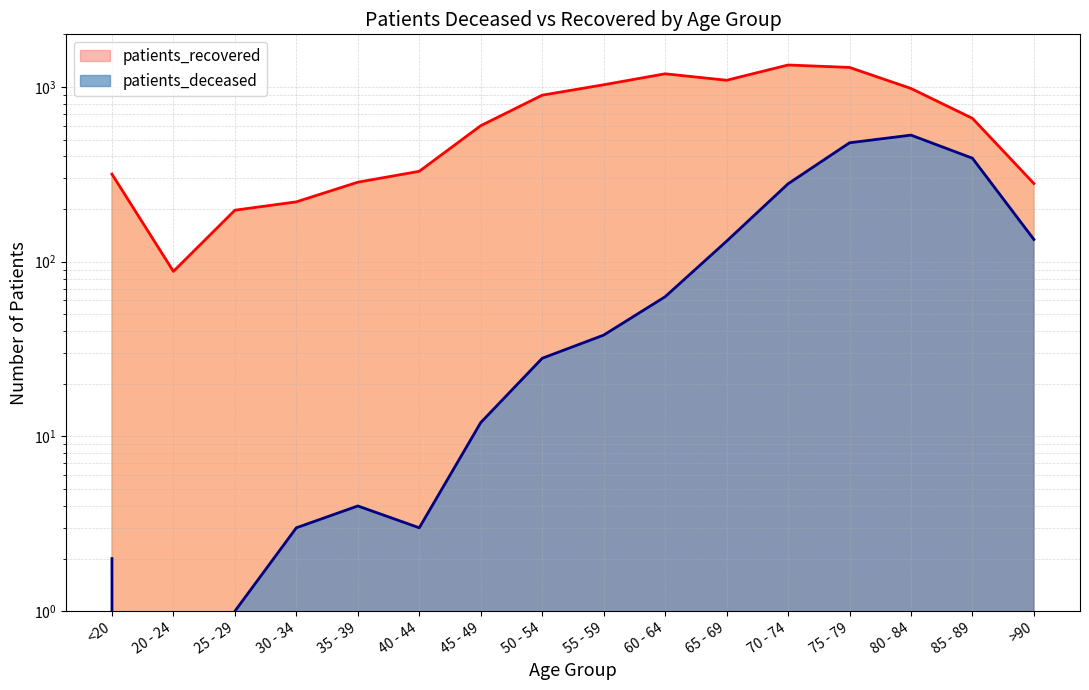

True or false: patients_deceased and patients_recovered intersect in this chart.

False